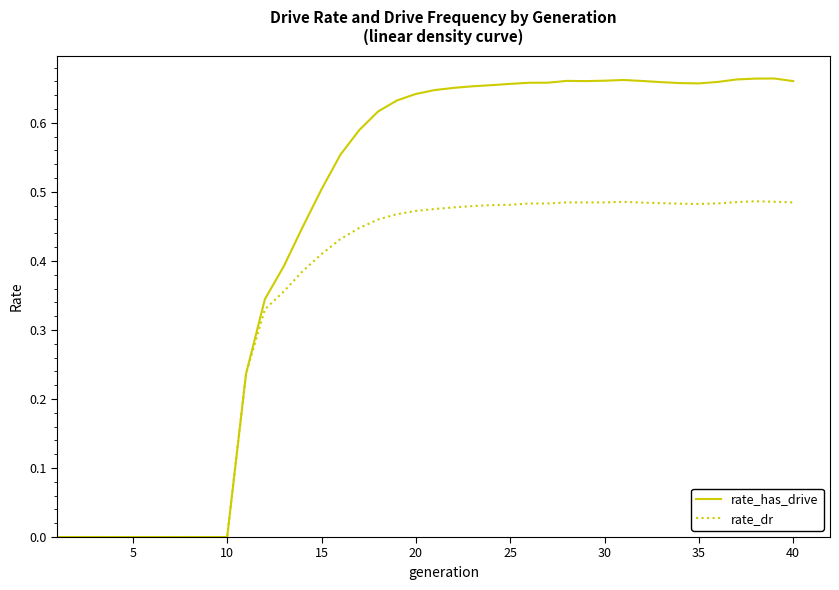

Is this an area chart (filled region under the line)?

No